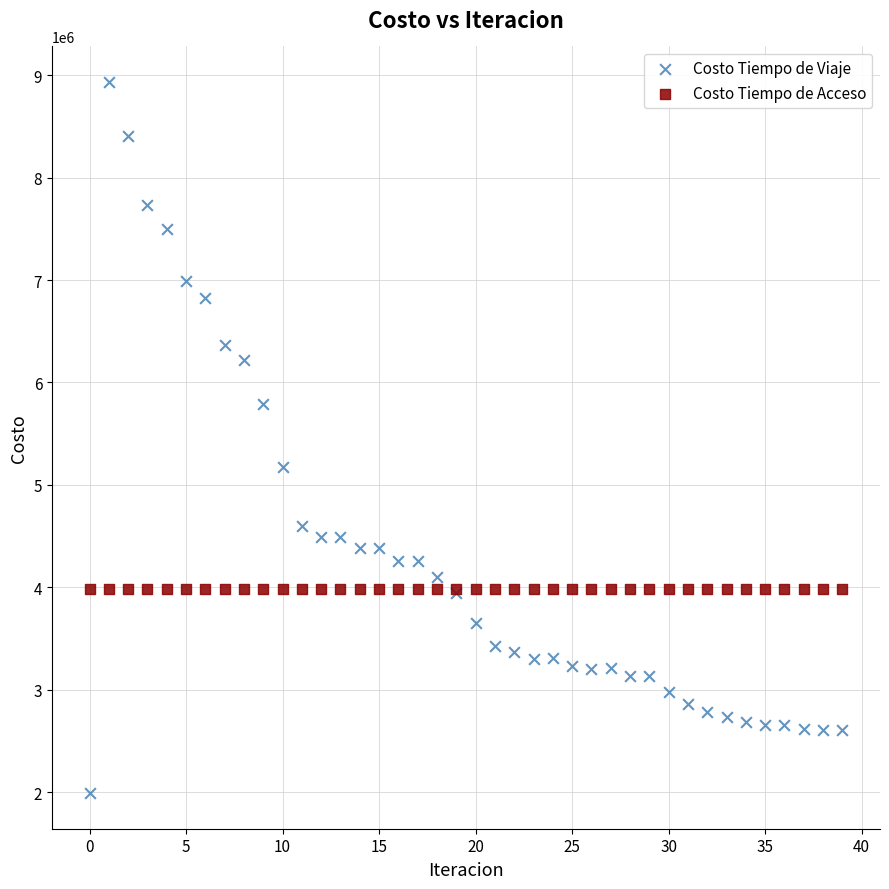

What are all the series names shown in the legend?

Costo Tiempo de Viaje, Costo Tiempo de Acceso